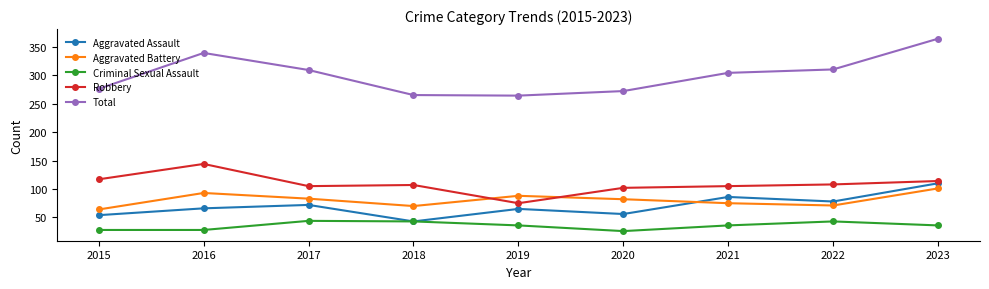

Is the value of Criminal Sexual Assault at 2022 greater than the value of Total at 2016?

No